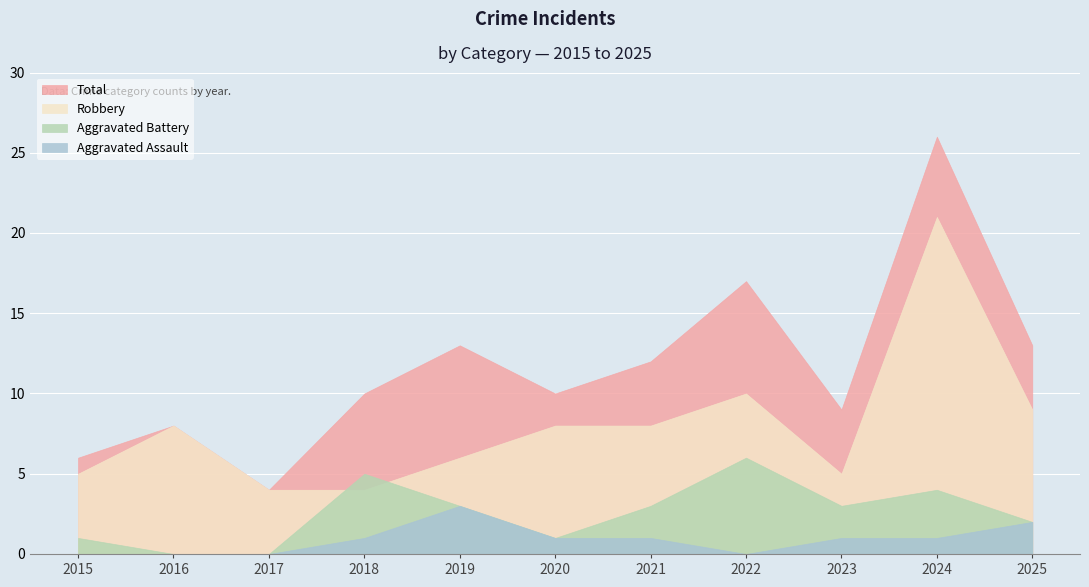

List the series in order of their peak value, highest first.

Total, Robbery, Aggravated Battery, Aggravated Assault